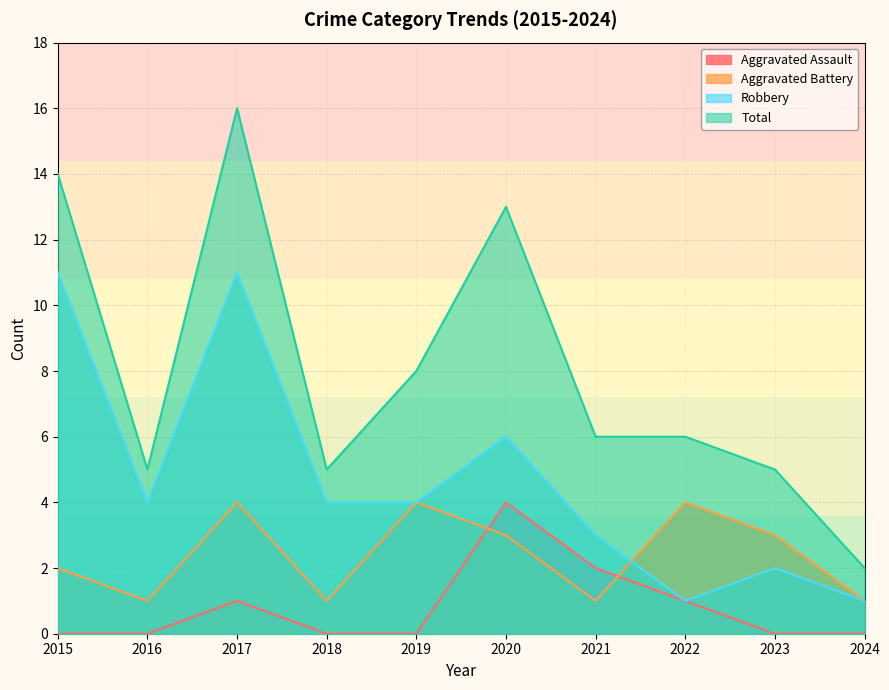

What is the value of the Total point at the 5th from the left?

8